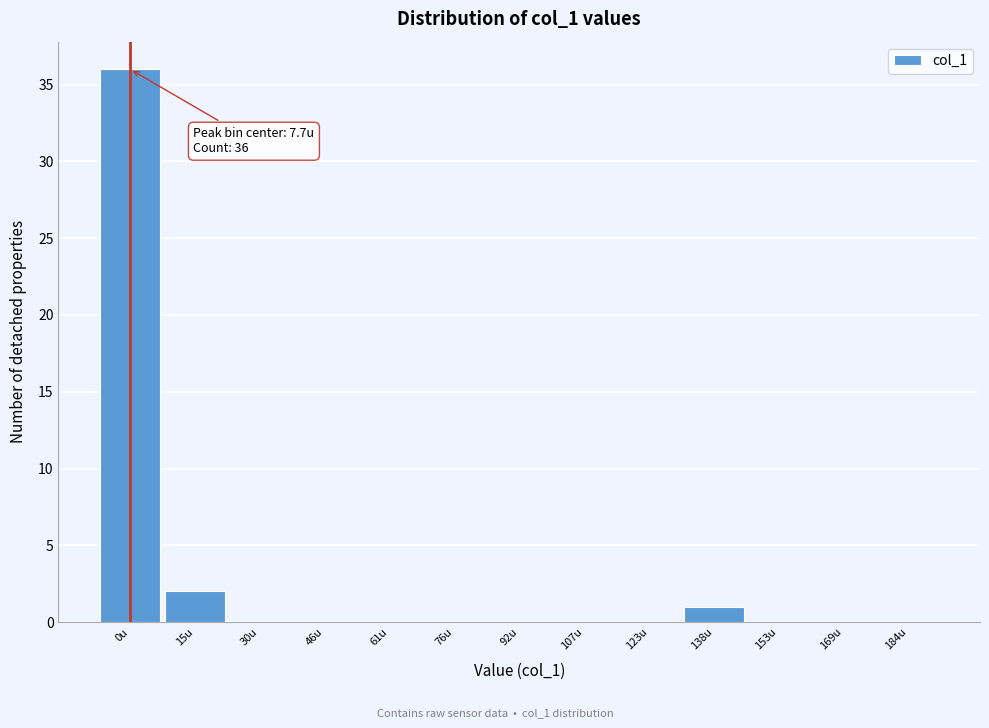

Reading left to right, extract all data points from this chart.

0u=36	15u=2	30u=0	46u=0	61u=0	76u=0	92u=0	107u=0	123u=0	138u=1	153u=0	169u=0	184u=0